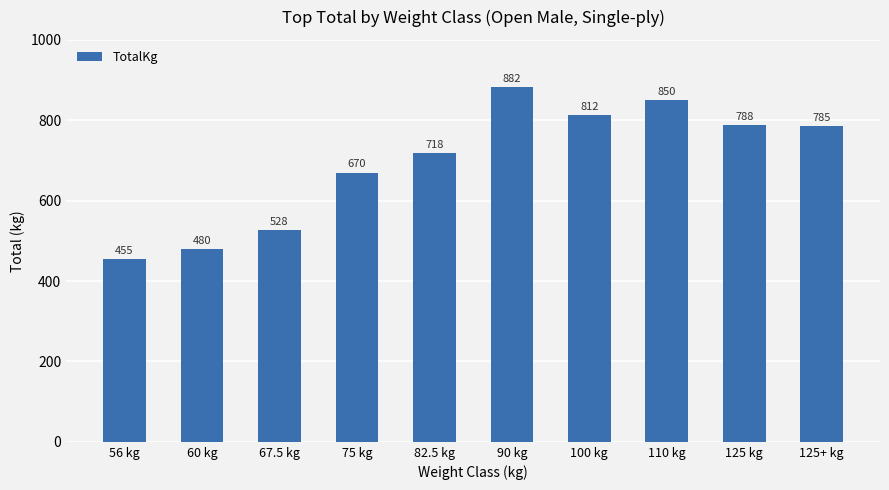

What position from the left is 90 kg?

6